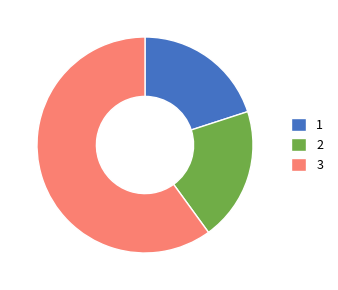

What is the largest slice in the pie chart?

3